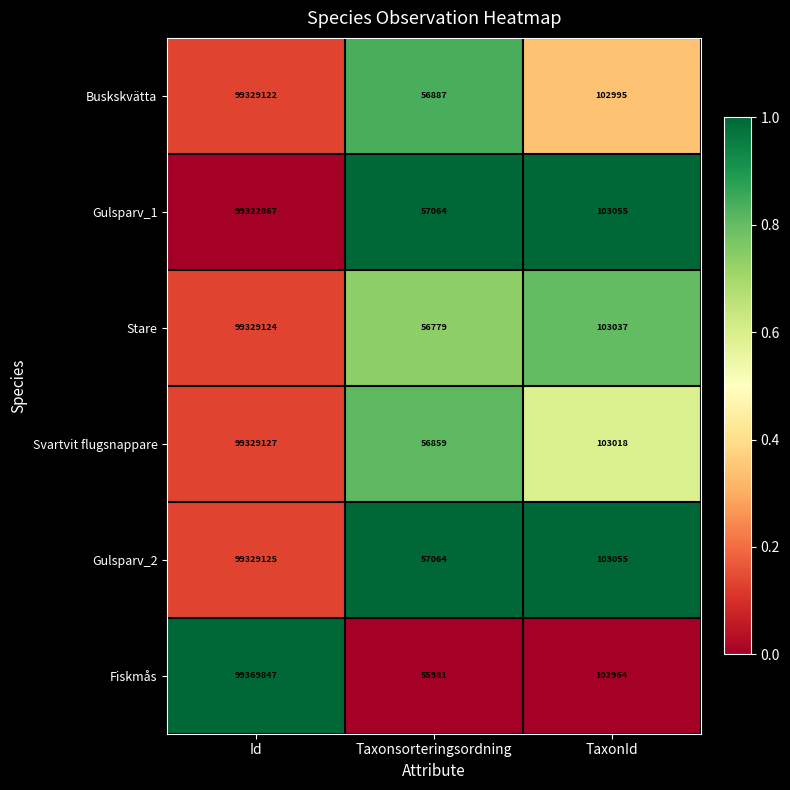

What is the spread (max minus min) of values at TaxonId?

91